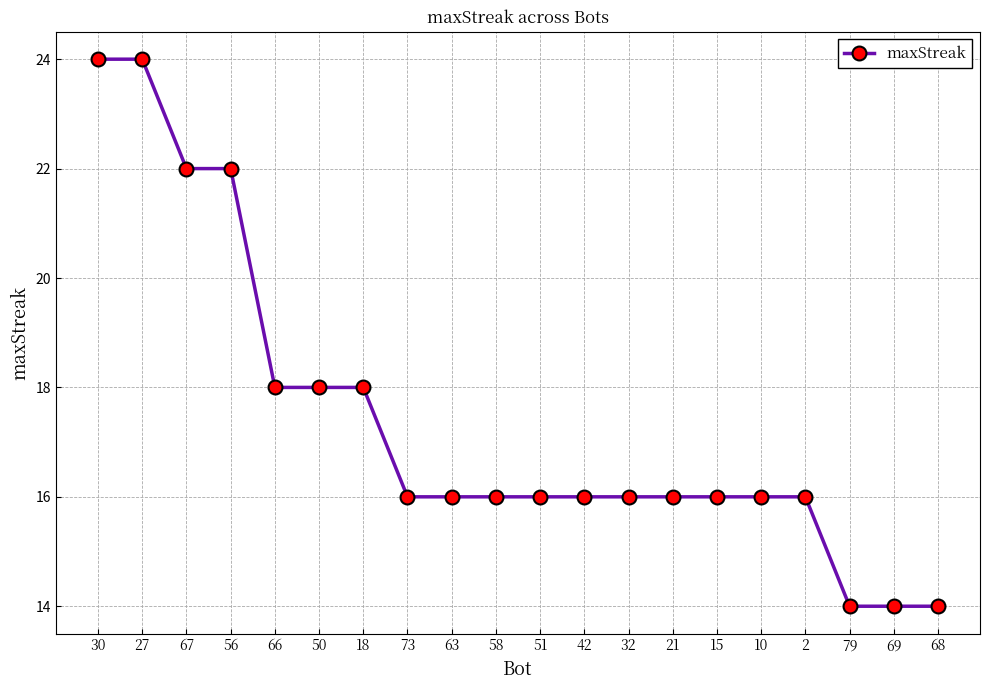

What is the label of the 12th point from the right?

63